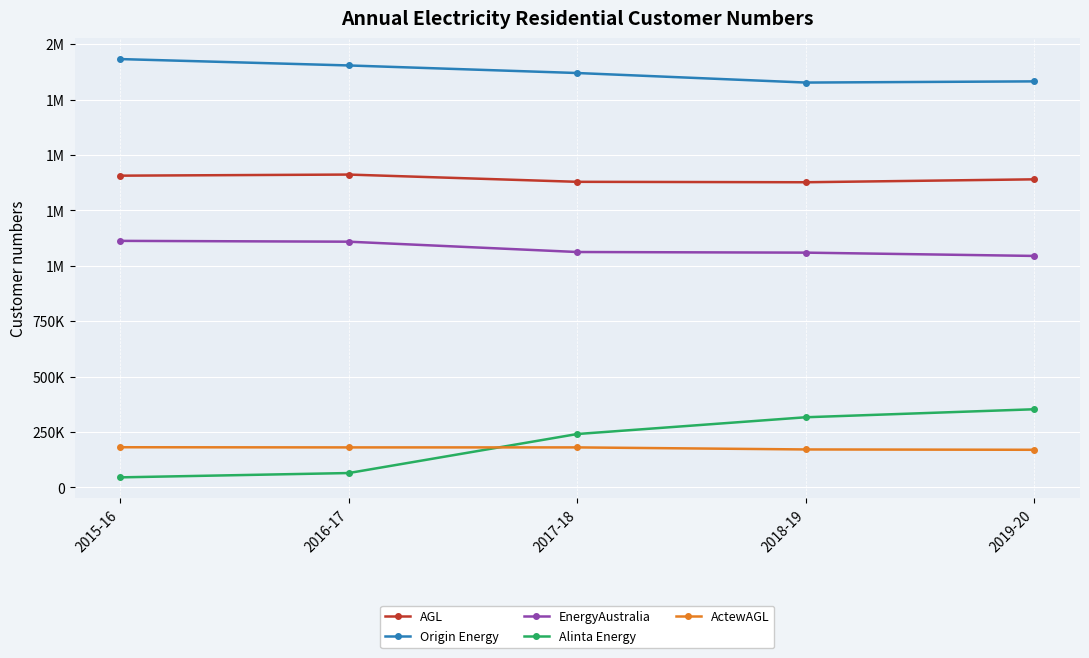

Reading left to right, what are all the values shown in this chart?

AGL: 2015-16=1406541	2016-17=1411503	2017-18=1378777	2018-19=1376845	2019-20=1390017
Origin Energy: 2015-16=1932530	2016-17=1903767	2017-18=1869626	2018-19=1826581	2019-20=1831948
EnergyAustralia: 2015-16=1112349	2016-17=1108680	2017-18=1062092	2018-19=1059276	2019-20=1044384
Alinta Energy: 2015-16=45405	2016-17=64903	2017-18=240936	2018-19=316582	2019-20=352679
ActewAGL: 2015-16=181283	2016-17=180567	2017-18=180579	2018-19=171311	2019-20=169807